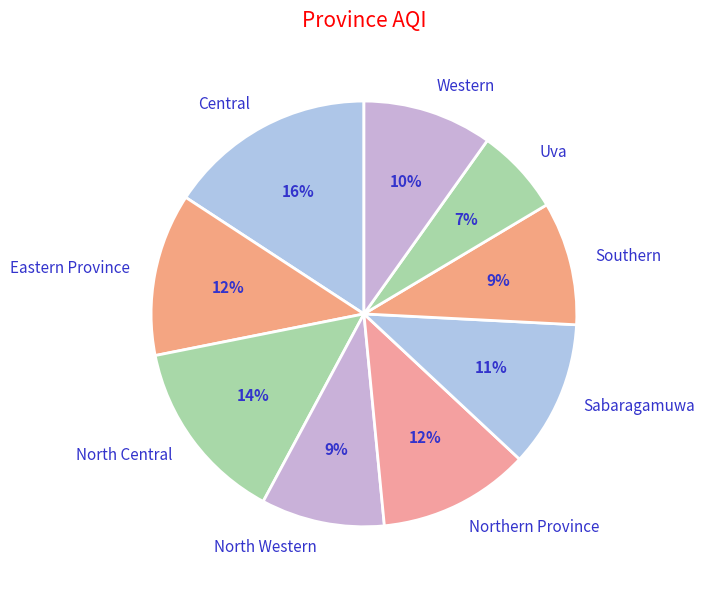

How many segments does this pie chart have?

9